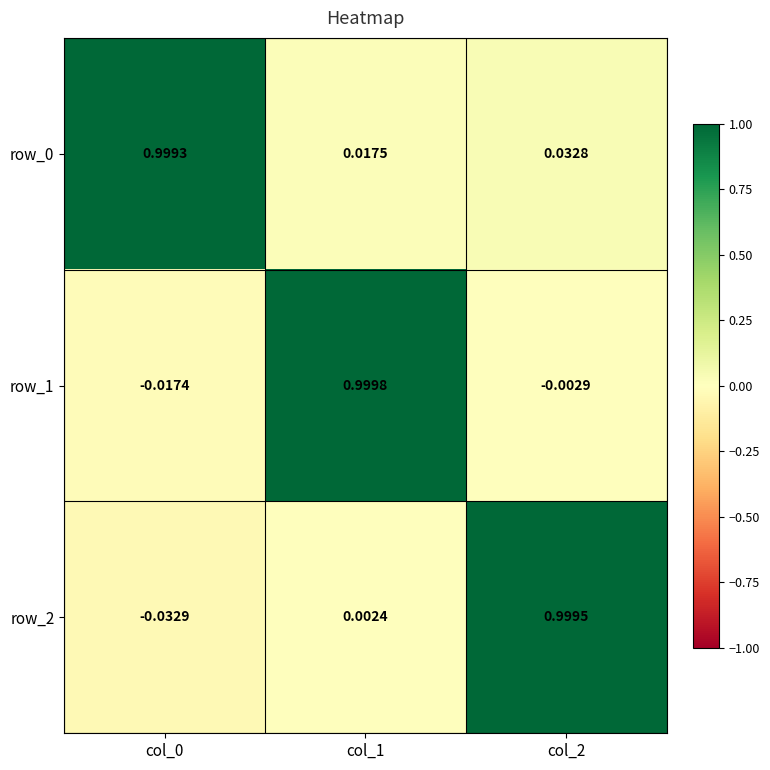

At which label is row_0 closest to 0?

col_1